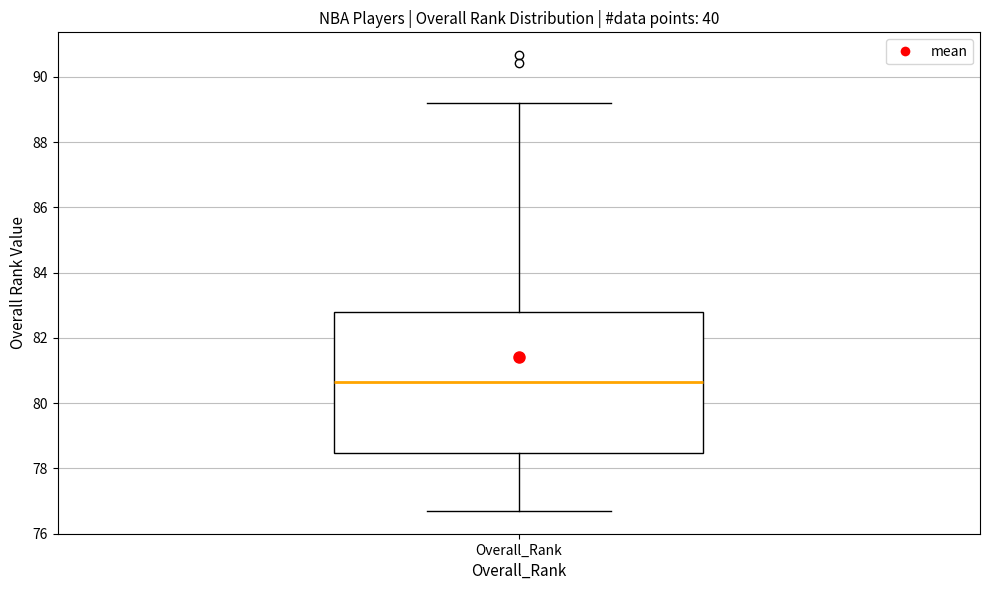

Read this box plot against the y-axis: the position of the median line, the range covered by the box, and the ends of both whiskers. The values are not printed on the chart, so give them approximately, as read against the axis.

median 80.6, box 78.4 to 82.8, whiskers 76.6 to 89.2